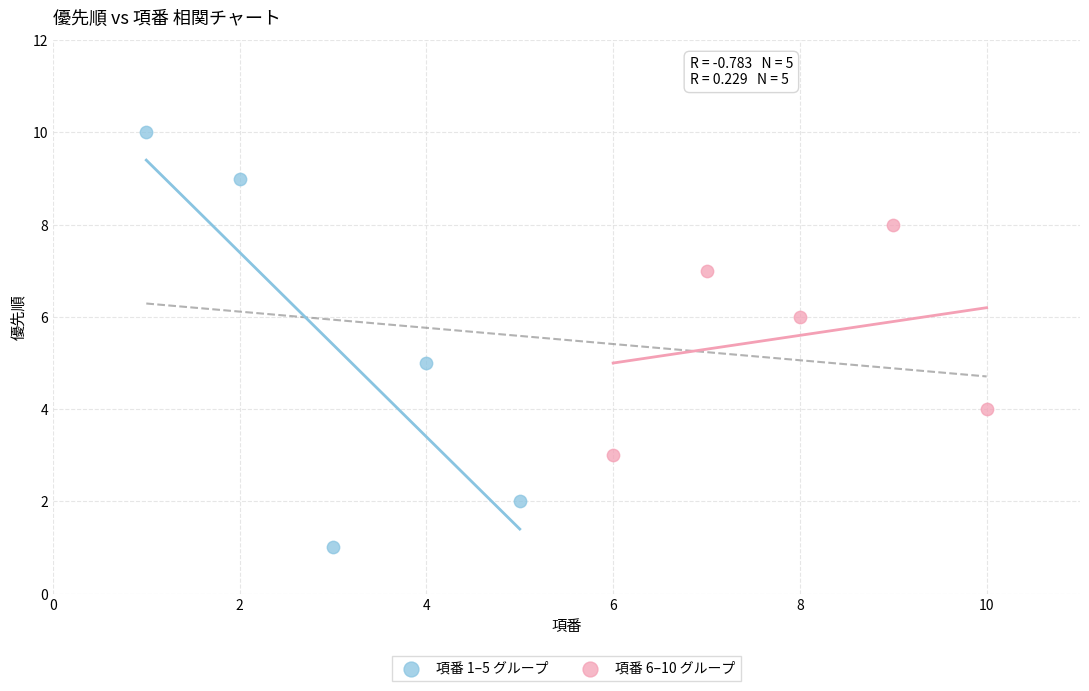

Which series reaches the minimum Y coordinate?

項番 1–5 グループ